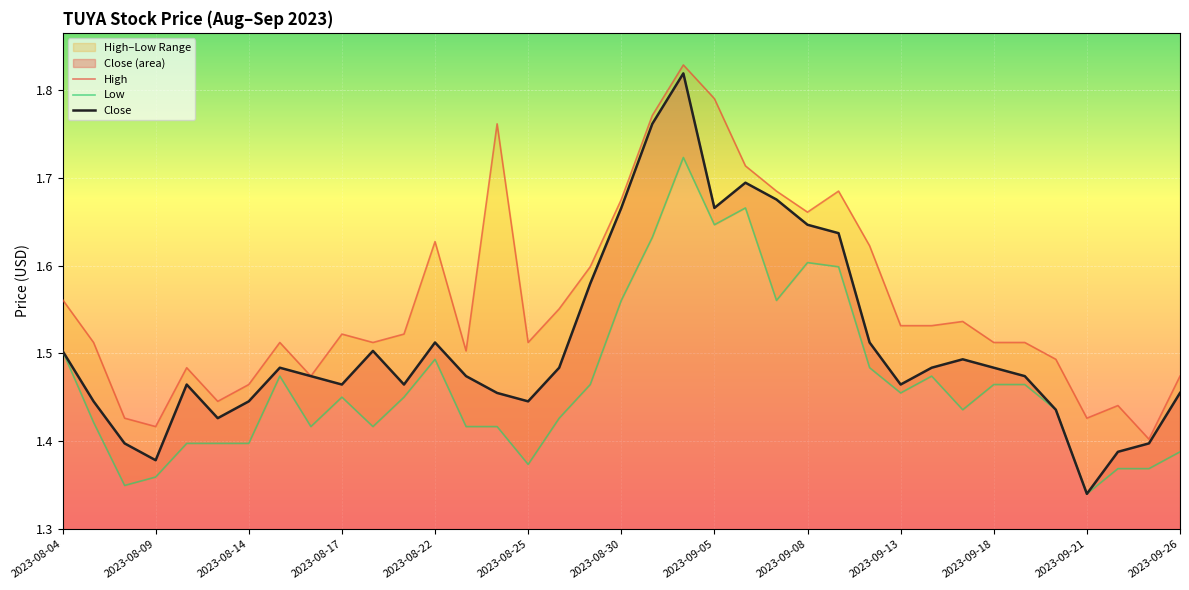

True or false: Low has more than 0 points higher than both neighbors.

True